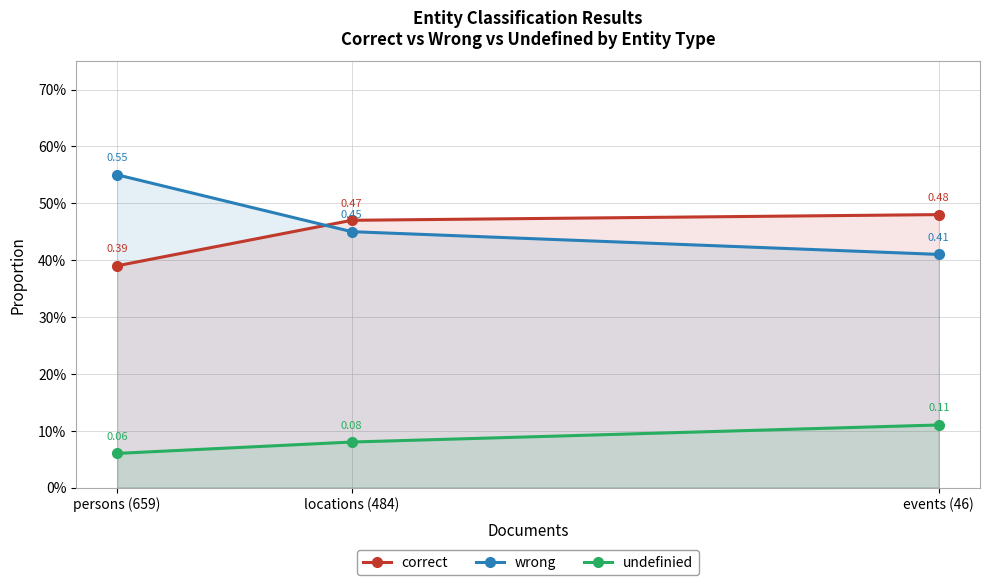

Which label corresponds to the smallest value in the chart?

persons (659)